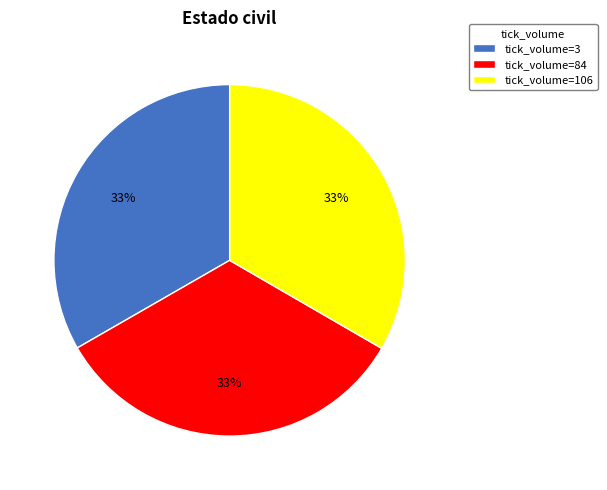

Is it true that tick_volume=106 is 33% of the pie?

True